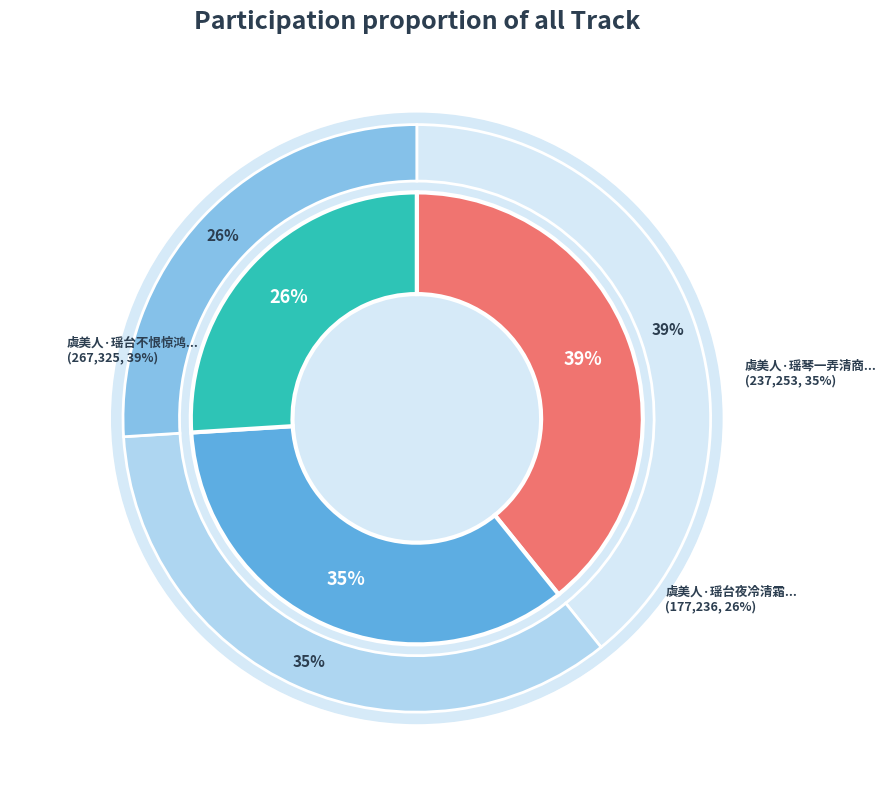

Count the number of slices in the pie.

3